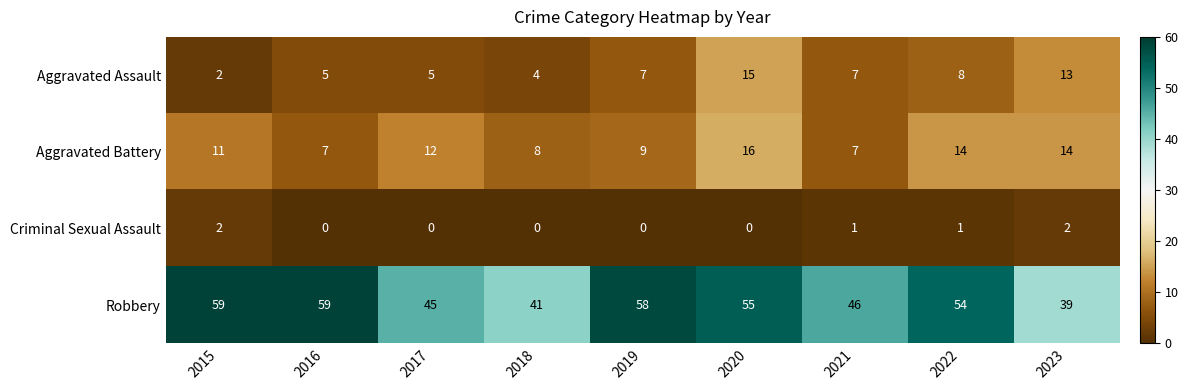

What is the difference between the highest and lowest values at 2017?

45